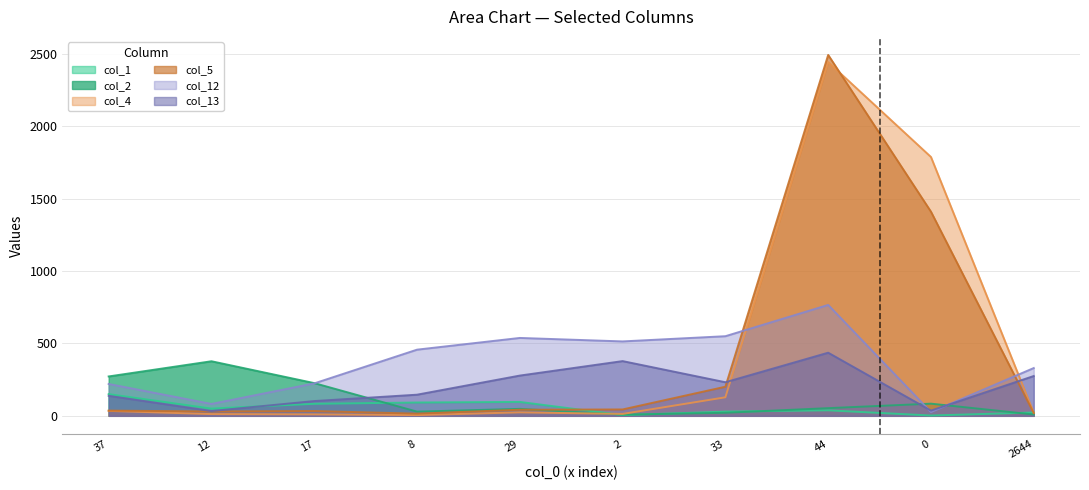

Which series ends up on top after the final intersection of col_1 and col_2?

col_1